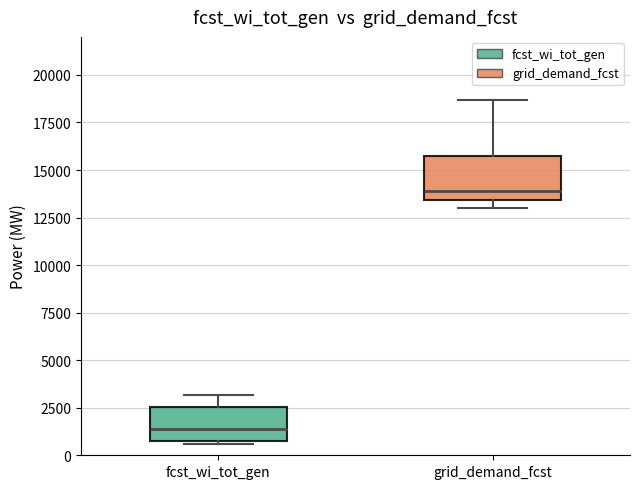

Reading left to right, transcribe this box plot: for each box, give where its median line is, the range the box spans, and where its two whiskers end, as read against the y-axis. The values are not printed on the chart, so give them approximately, as read against the axis.

fcst_wi_tot_gen: median 1500, box 1000 to 2500, whiskers 500 to 3000
grid_demand_fcst: median 14000, box 13500 to 16000, whiskers 13000 to 18500